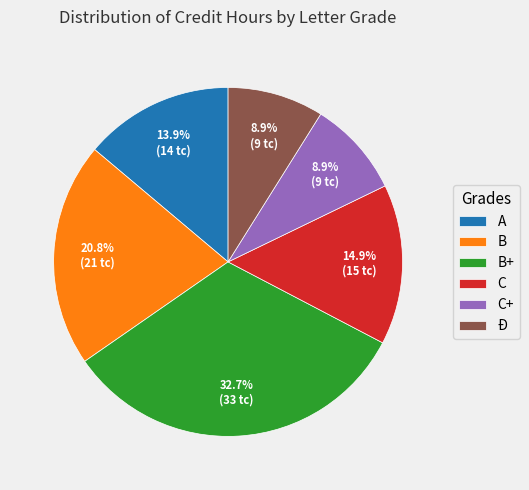

True or false: B+ accounts for 21% of the total.

False